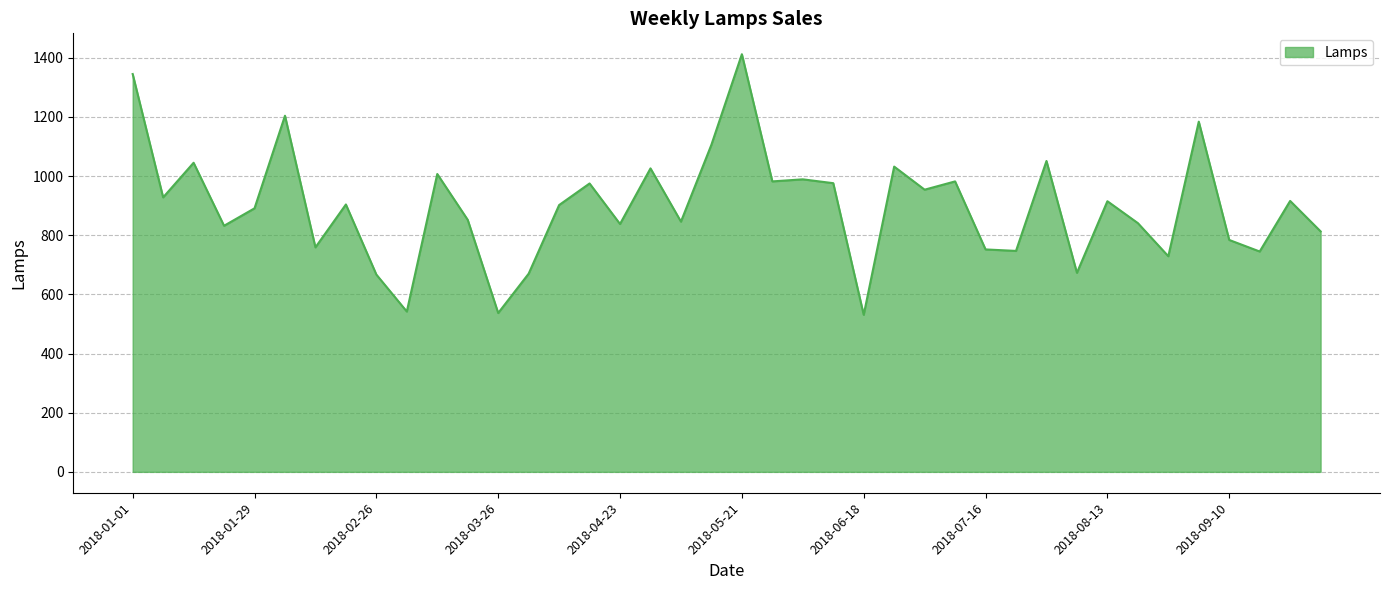

What is the difference between the maximum and minimum values?

881